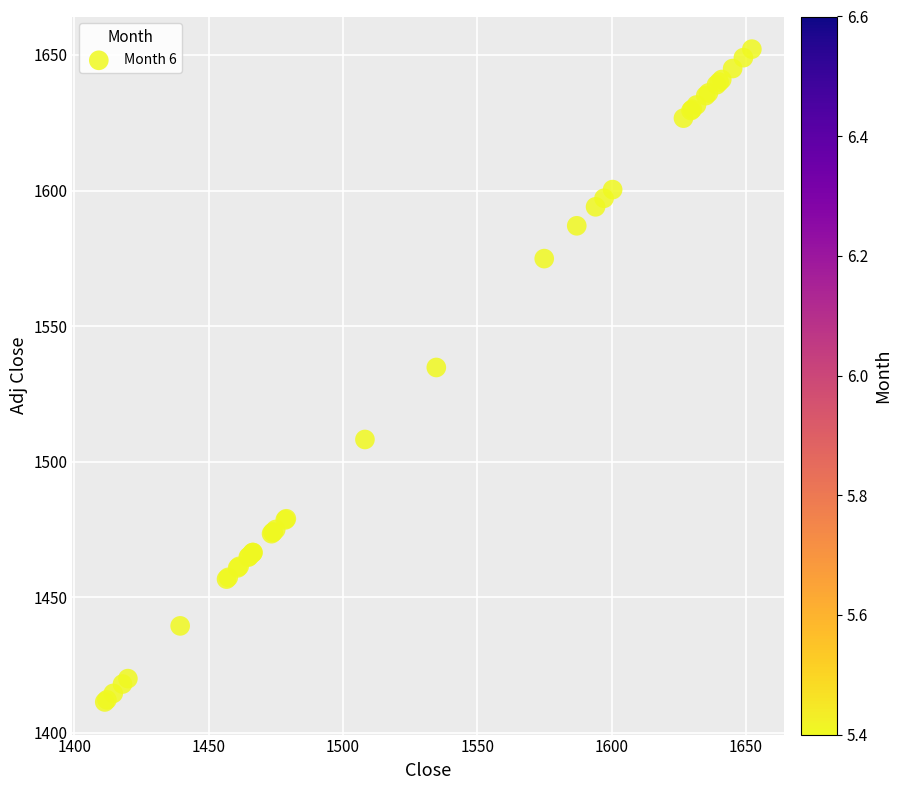

What Y value in the scatter plot is closest to 1531?

1534.8